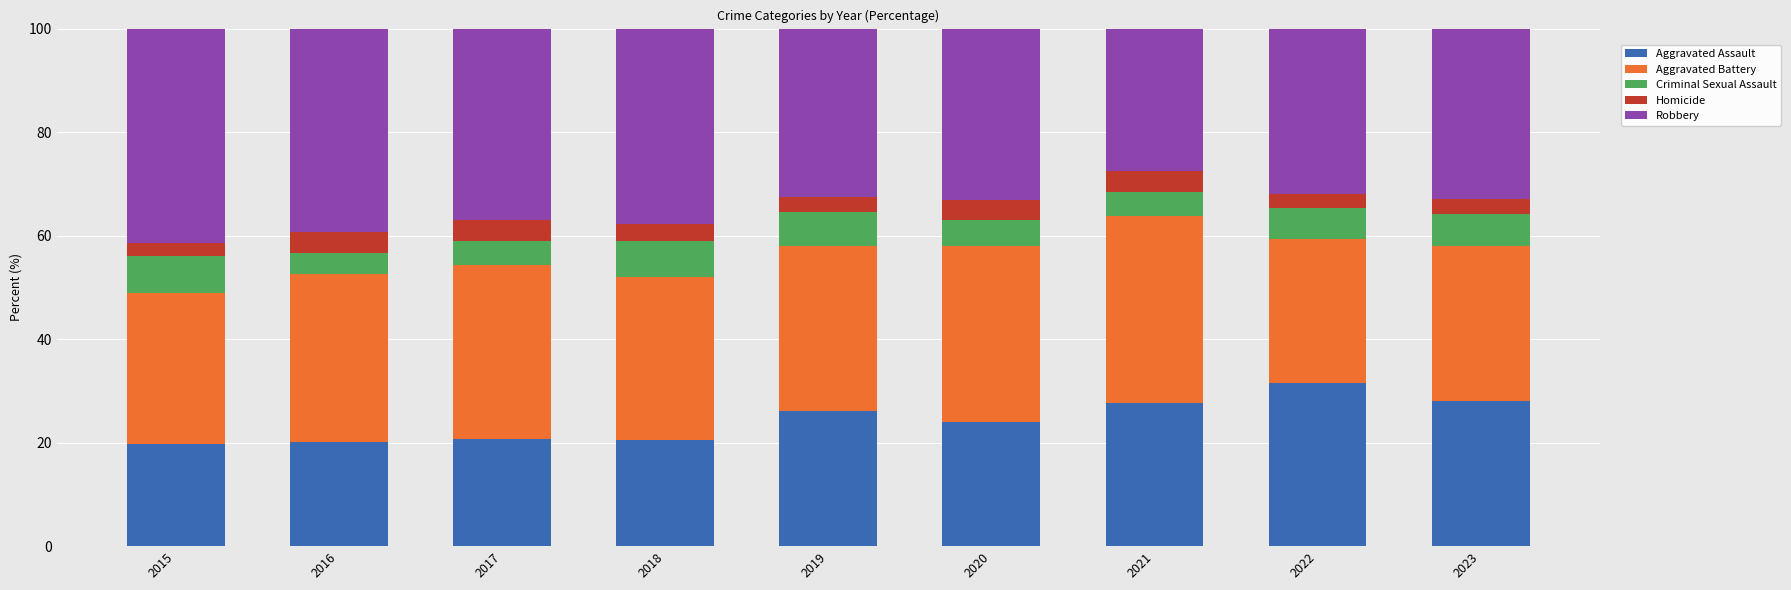

Is it true that Aggravated Assault equals 13.9 at 2019?

False